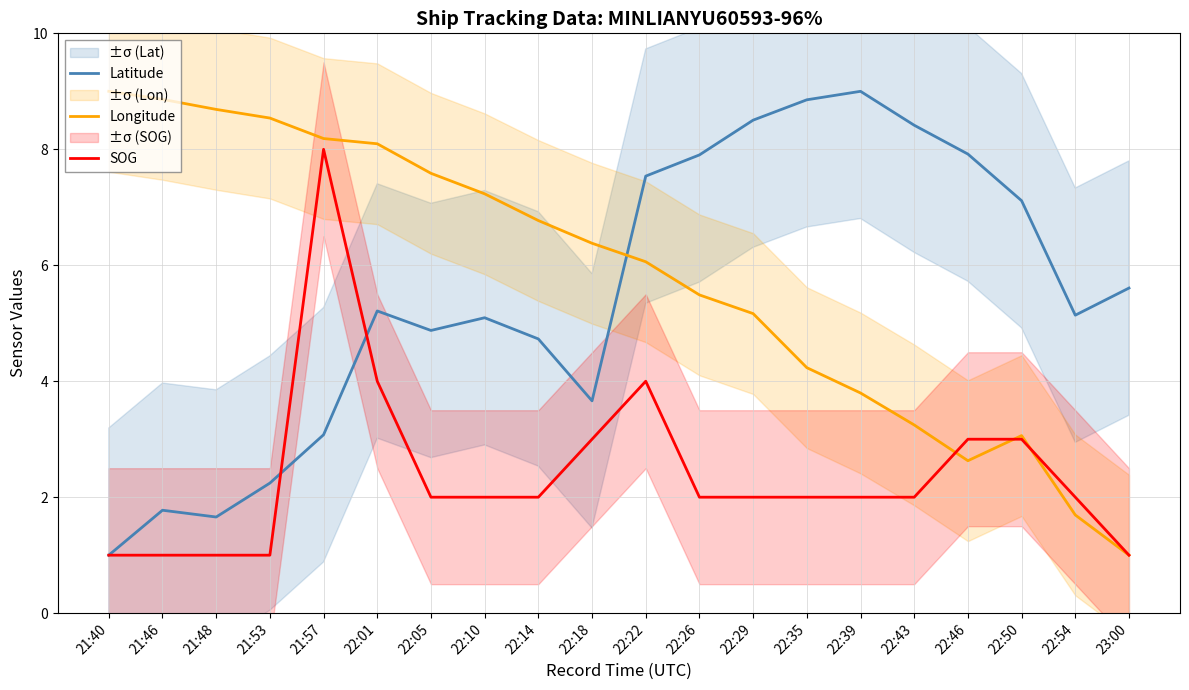

At how many categories does at least one series exceed 7?

16